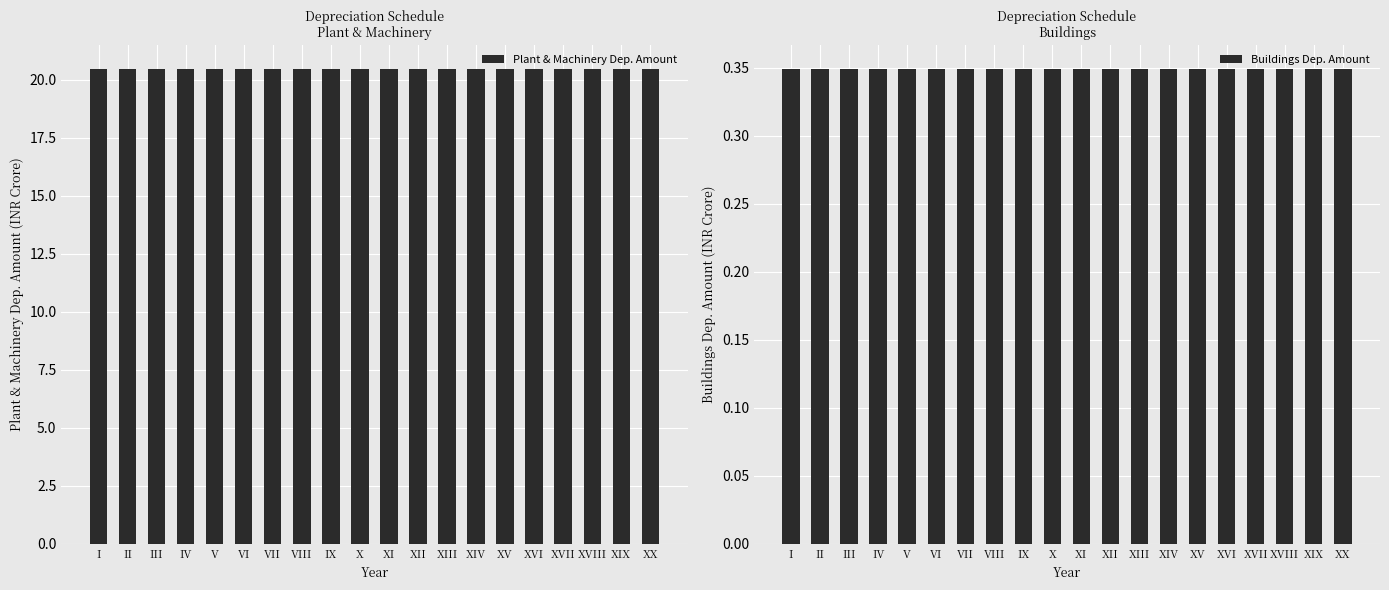

List the series in order of their overall mean, highest first.

Plant & Machinery Dep. Amount, Buildings Dep. Amount